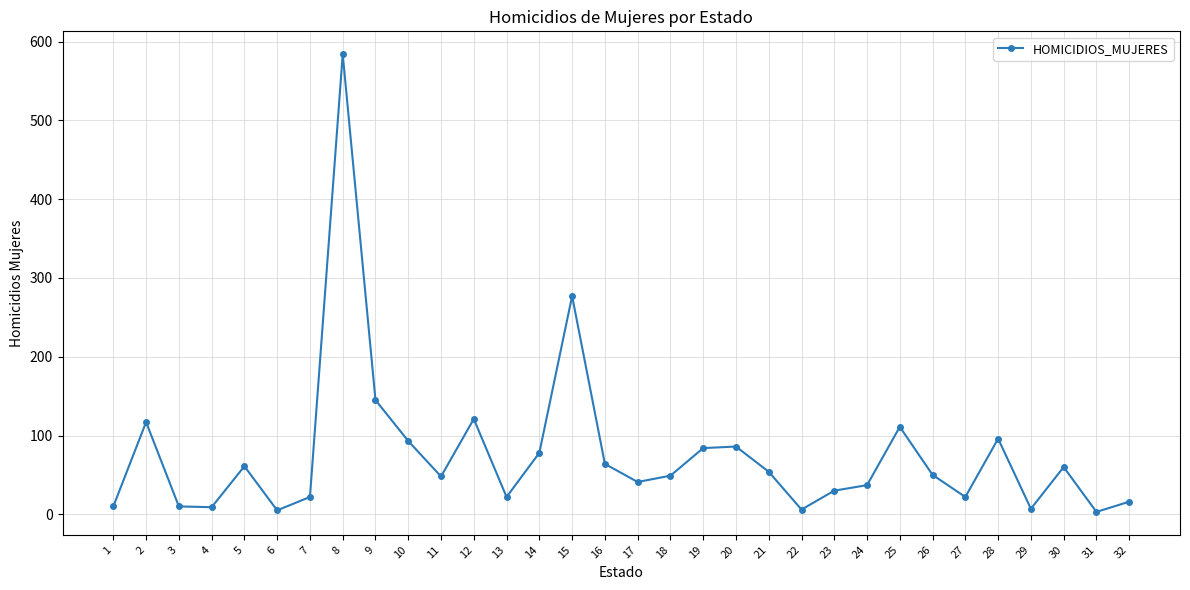

What is the greatest value displayed?

584